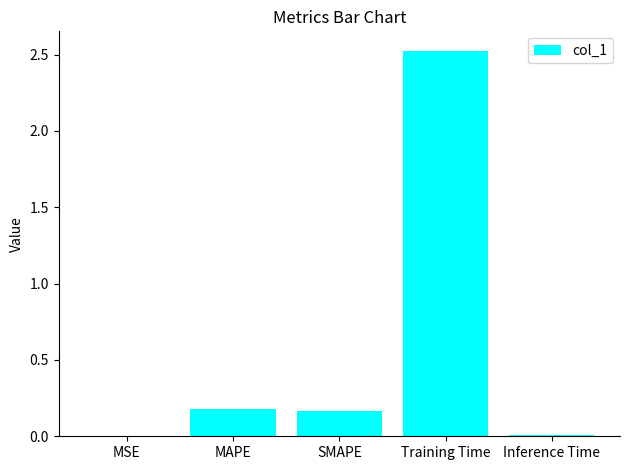

Is it true that the value at MSE is 0.0?

True